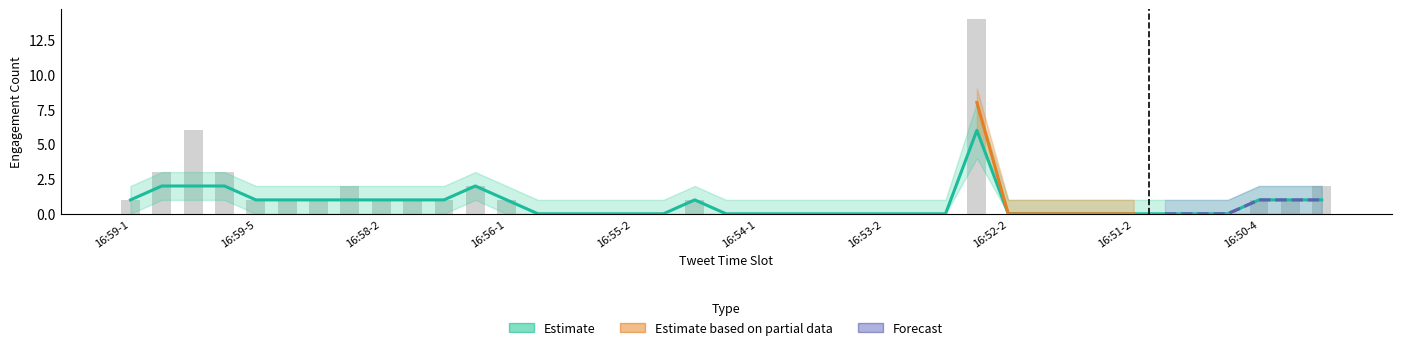

Is it true that the value at 16:58-2 is 1?

True